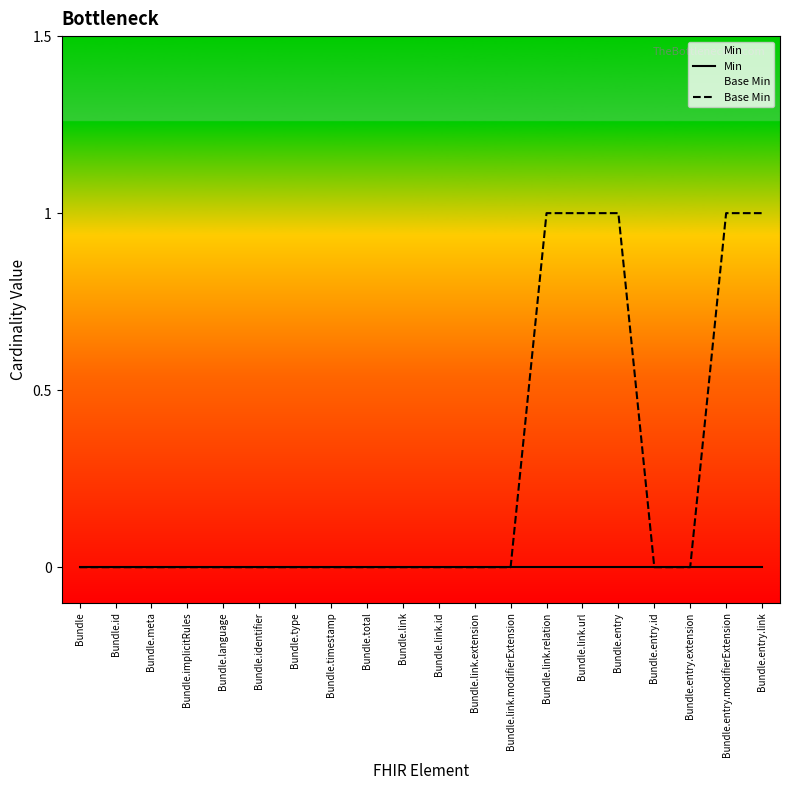

True or false: Min and Base Min cross at least once.

False